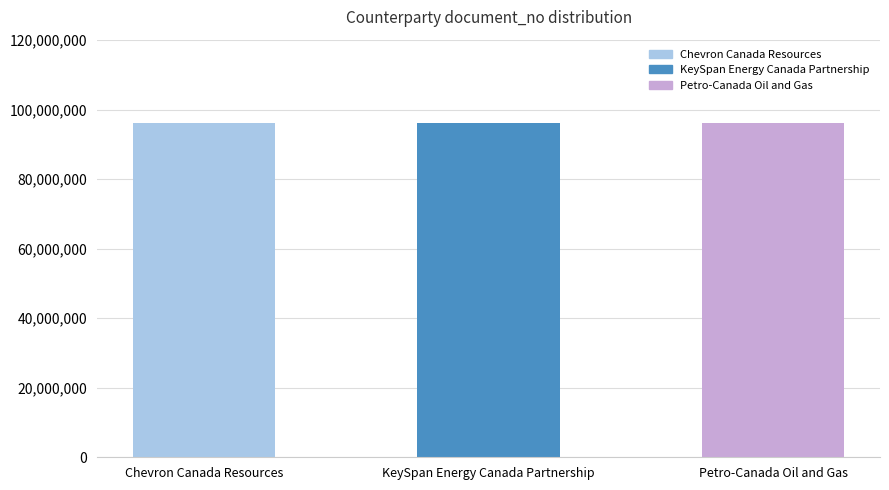

The chart shows a value of 96062371 at Petro-Canada Oil and Gas. True or false?

True